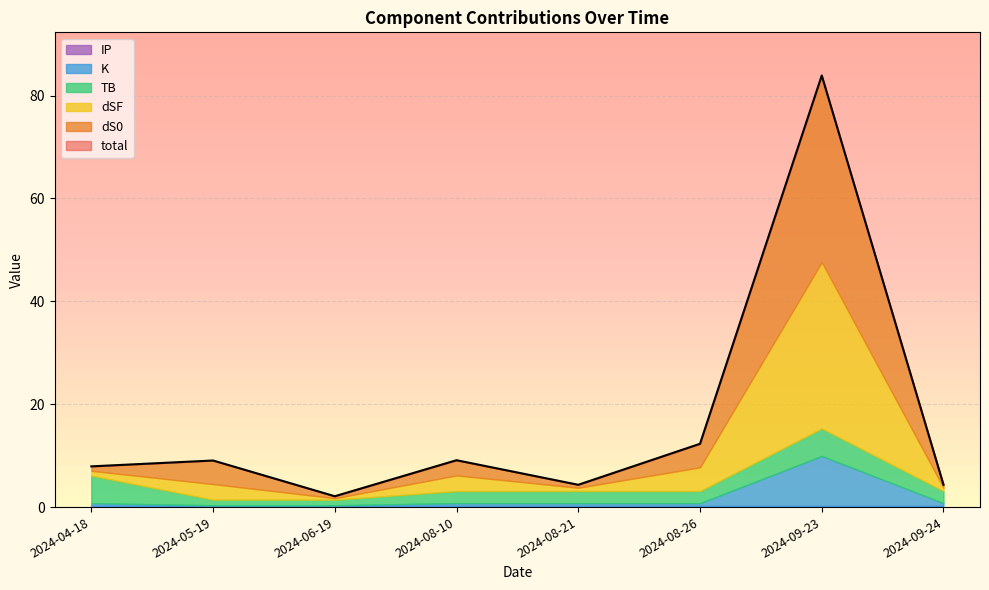

How many data points in dS0 are less than 2?

4